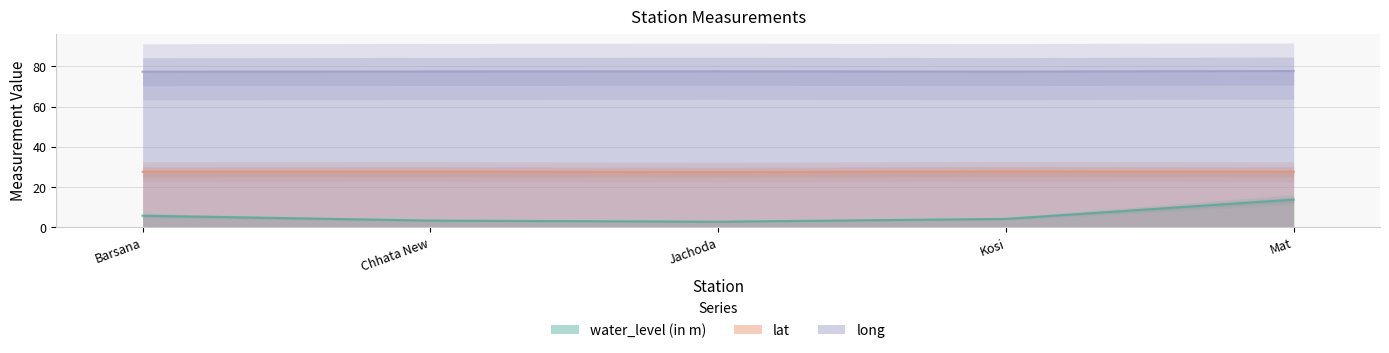

Which has a higher value, Barsana or Jachoda?

Barsana